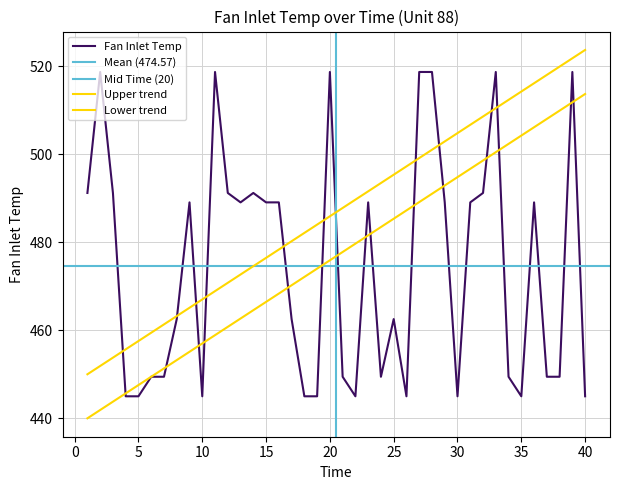

At which category does the data reach its first local peak?

2